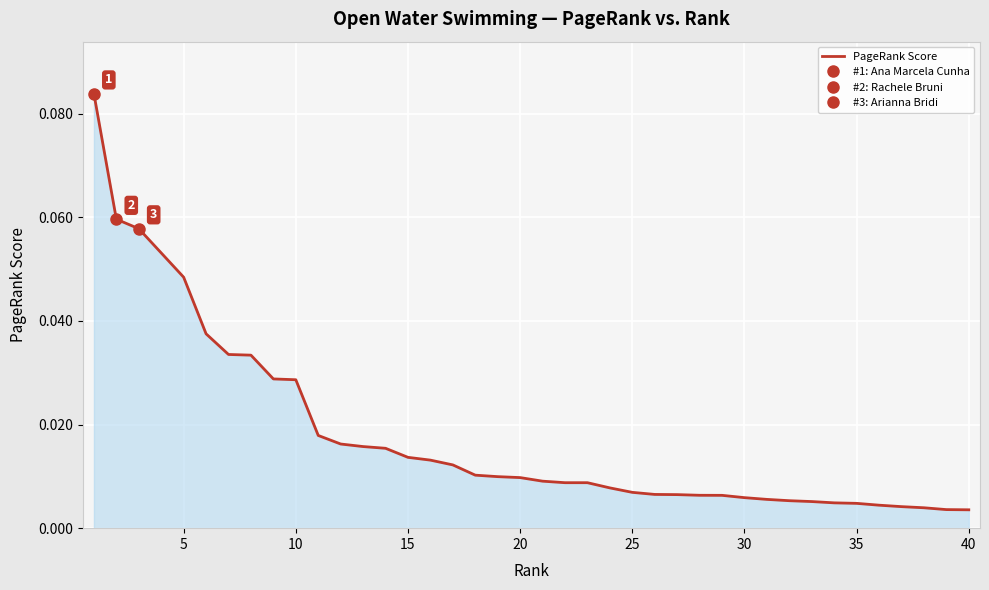

Is it true that the value at 35 is 0.0?

True